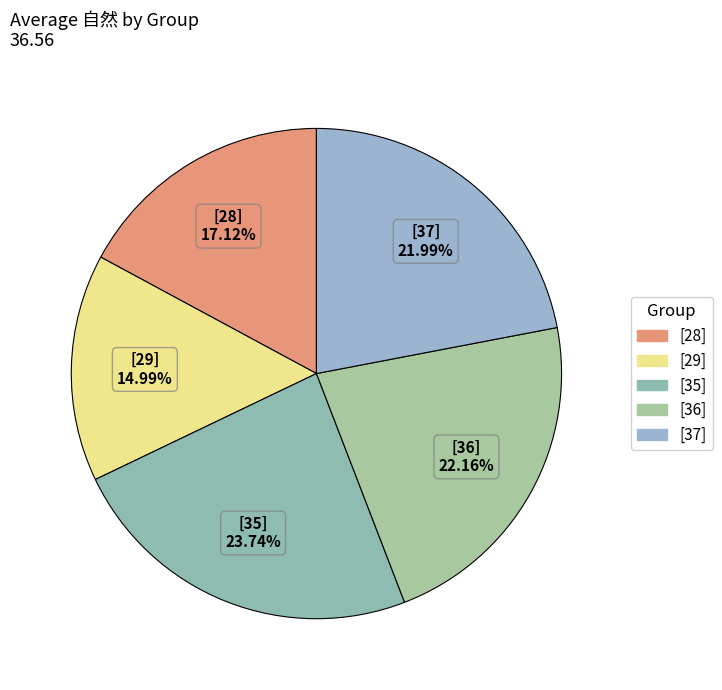

To the nearest percent, what is the average slice percentage?

20%